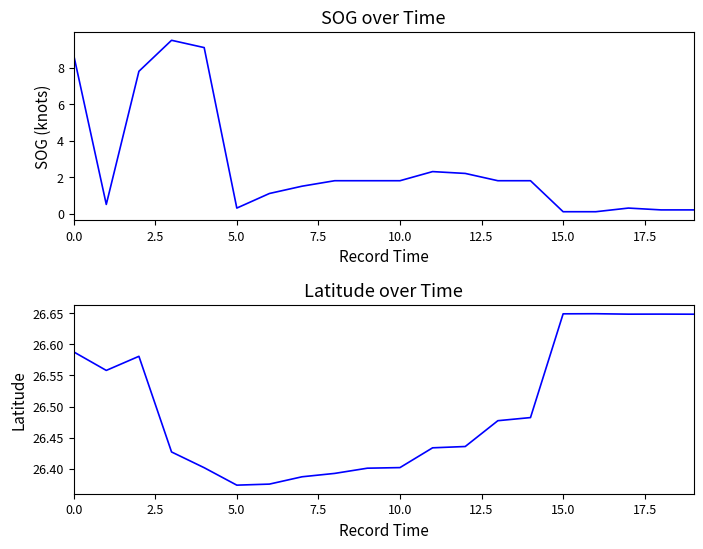

Reading right to left, extract all data points from this chart.

SOG: 0.2	0.2	0.3	0.1	0.1	1.8	1.8	2.2	2.3	1.8	1.8	1.8	1.5	1.1	0.3	9.1	9.5	7.8	0.5	8.7
Latitude: 26.6	26.6	26.6	26.6	26.6	26.5	26.5	26.4	26.4	26.4	26.4	26.4	26.4	26.4	26.4	26.4	26.4	26.6	26.6	26.6